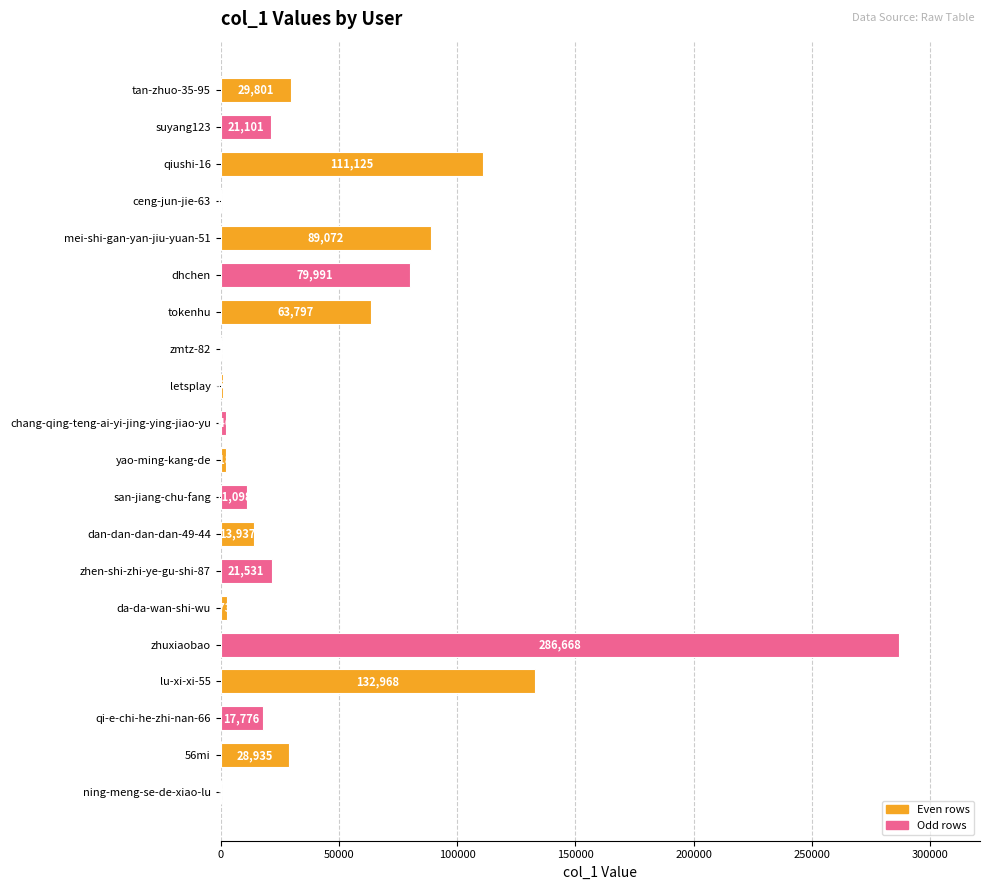

How many categories are shown in the chart?

20